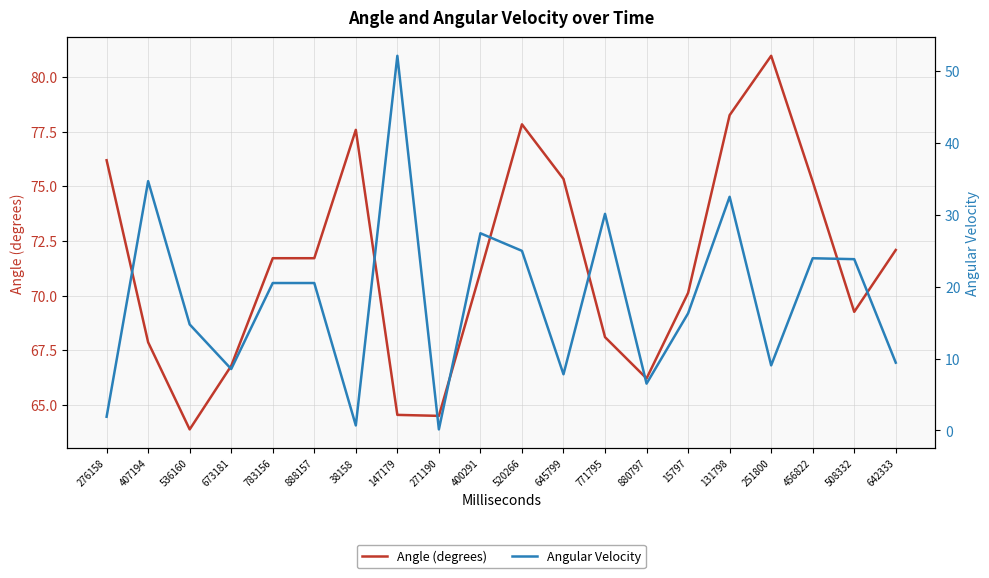

What is the label of the 3rd point from the right?

456822